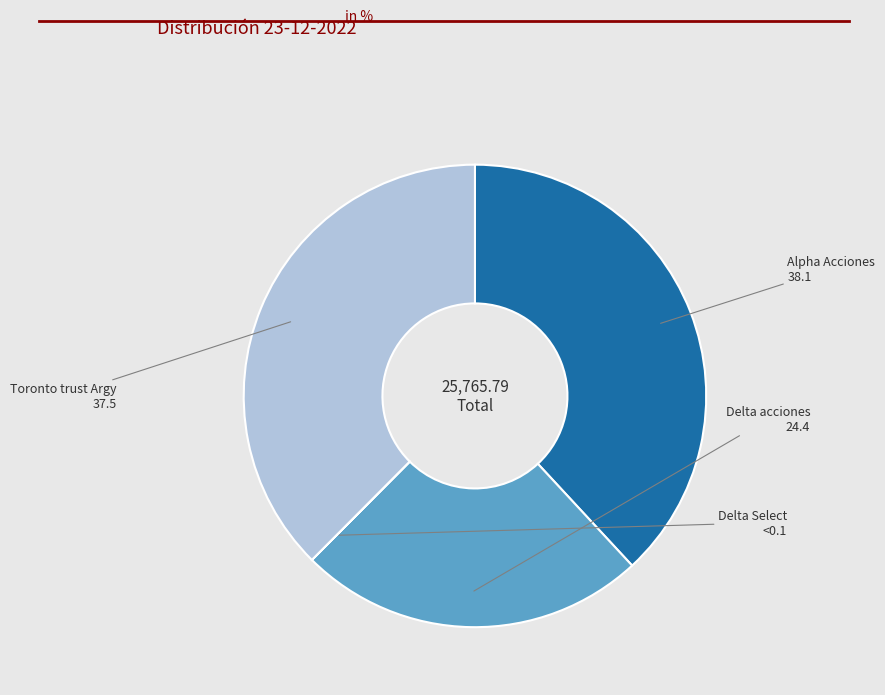

The Delta acciones slice represents 11% of the pie. True or false?

False